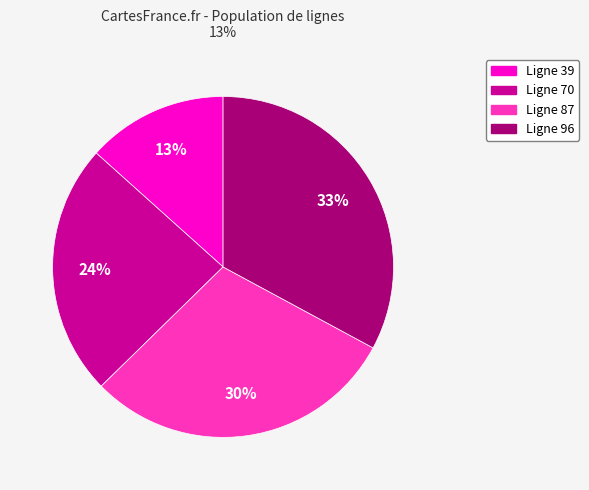

The Ligne 87 slice represents 39% of the pie. True or false?

False